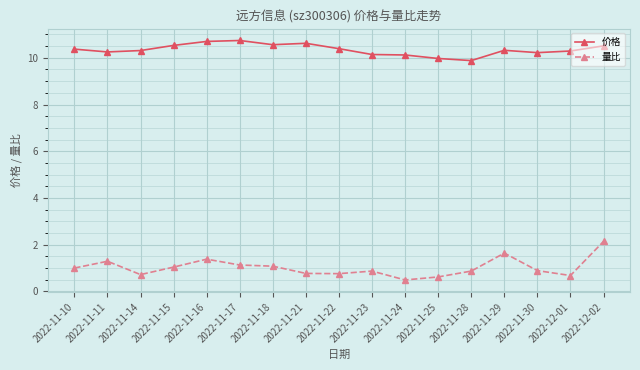

Rank the series at 2022-12-01 from highest to lowest value.

价格, 量比